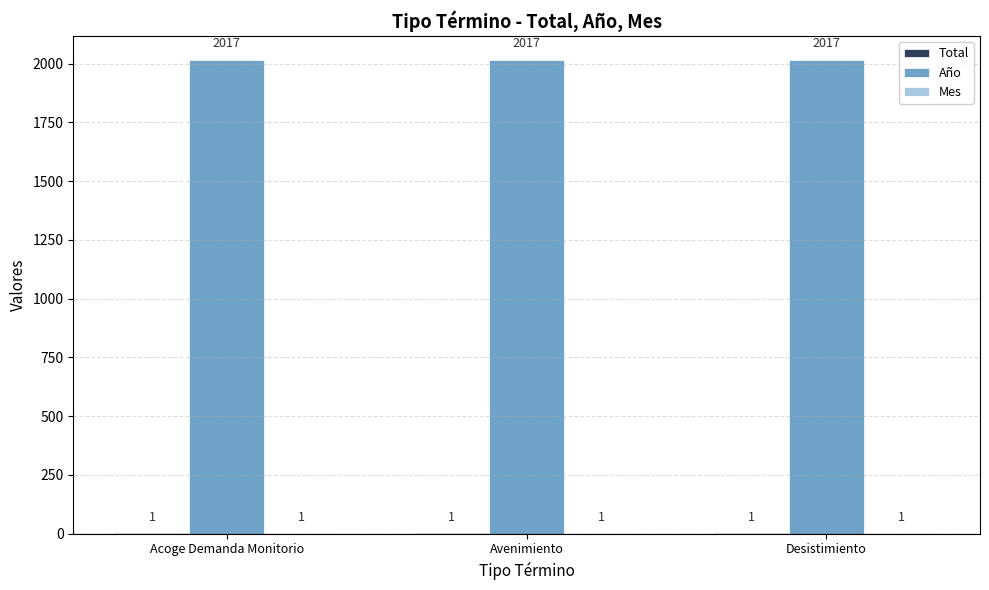

What is the sum of the Año values at Acoge Demanda Monitorio and Avenimiento?

4034